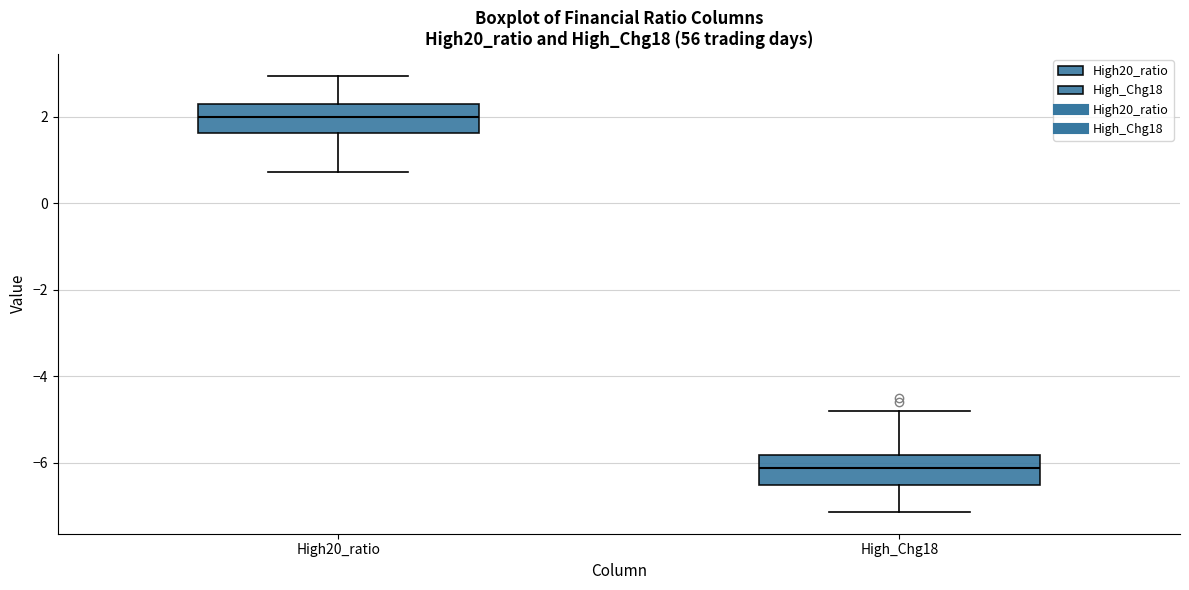

Reading left to right, read every box against the y-axis: the position of its median line, the range the box covers, and the ends of its whiskers. The values are not printed on the chart, so give them approximately, as read against the axis.

High20_ratio: median 2.0, box 1.6 to 2.2, whiskers 0.8 to 3.0
High_Chg18: median -6.2, box -6.6 to -5.8, whiskers -7.2 to -4.8